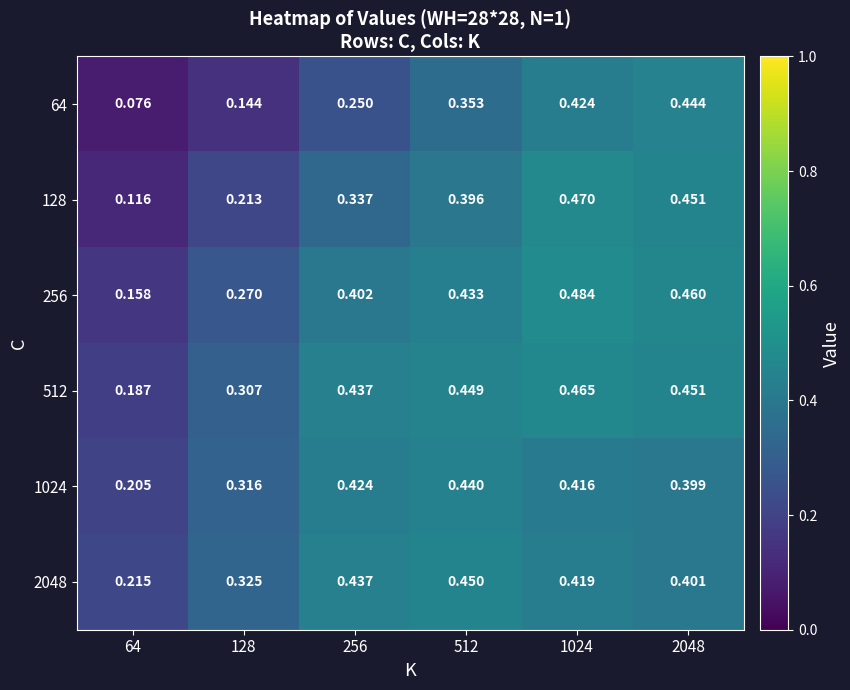

Is the value of 64 at 64 greater than the value of 1024 at 2048?

No